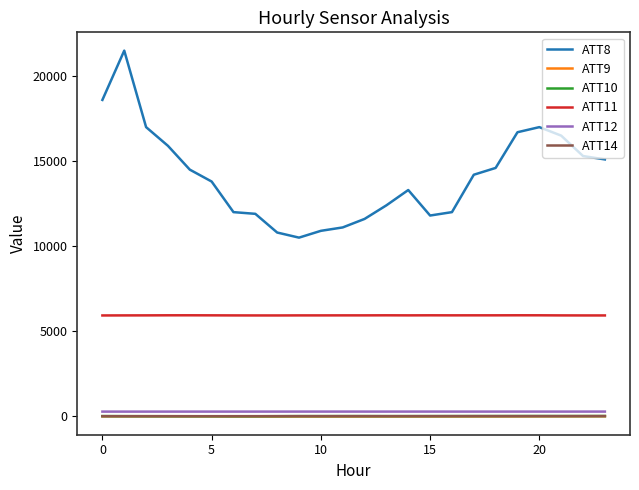

Which series has the largest total across all categories?

ATT8